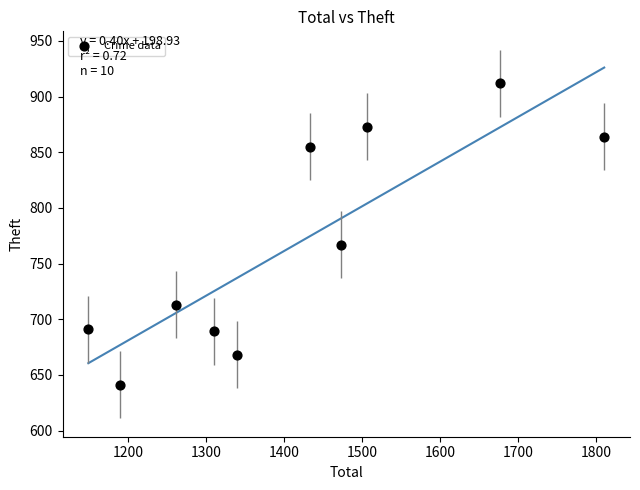

What Y value in the scatter plot is closest to 776?

767